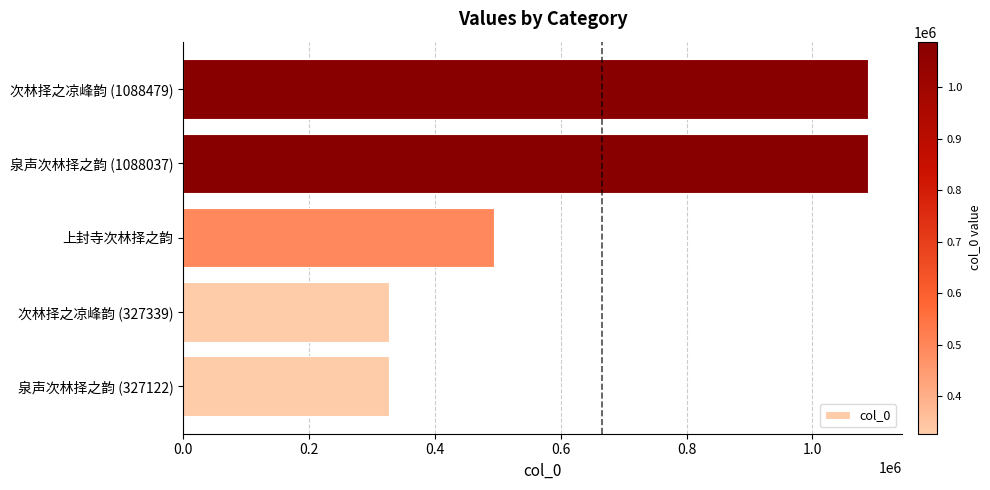

How many values are below 493846?

2